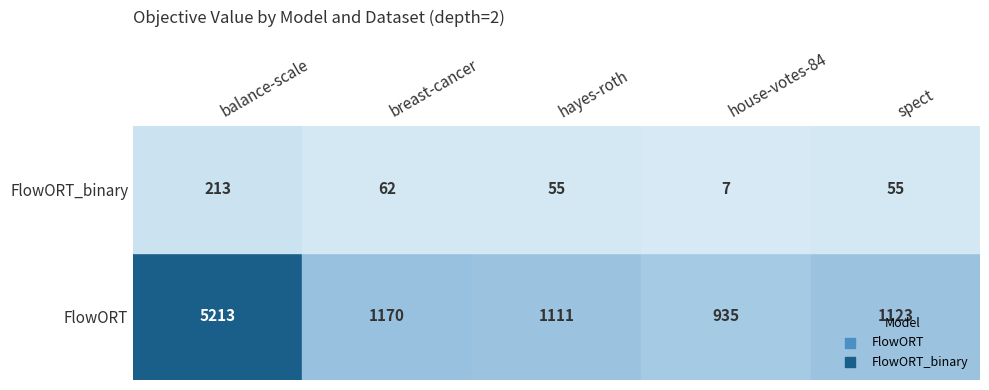

Between FlowORT and FlowORT_binary, which series saw the biggest shift?

balance-scale_enc.csv